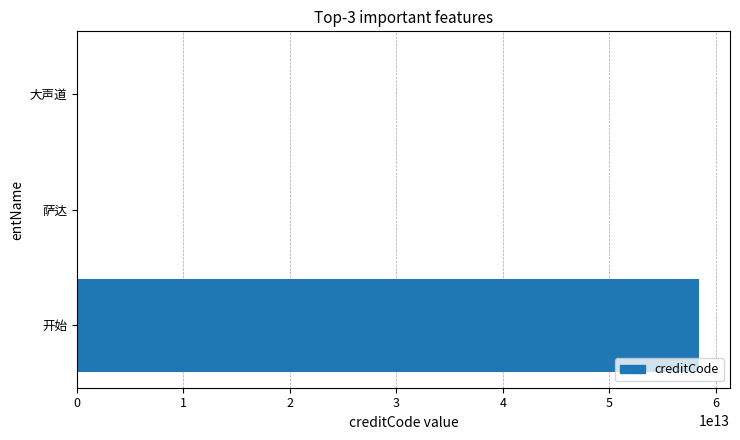

Between 开始 and 萨达, which is larger?

开始